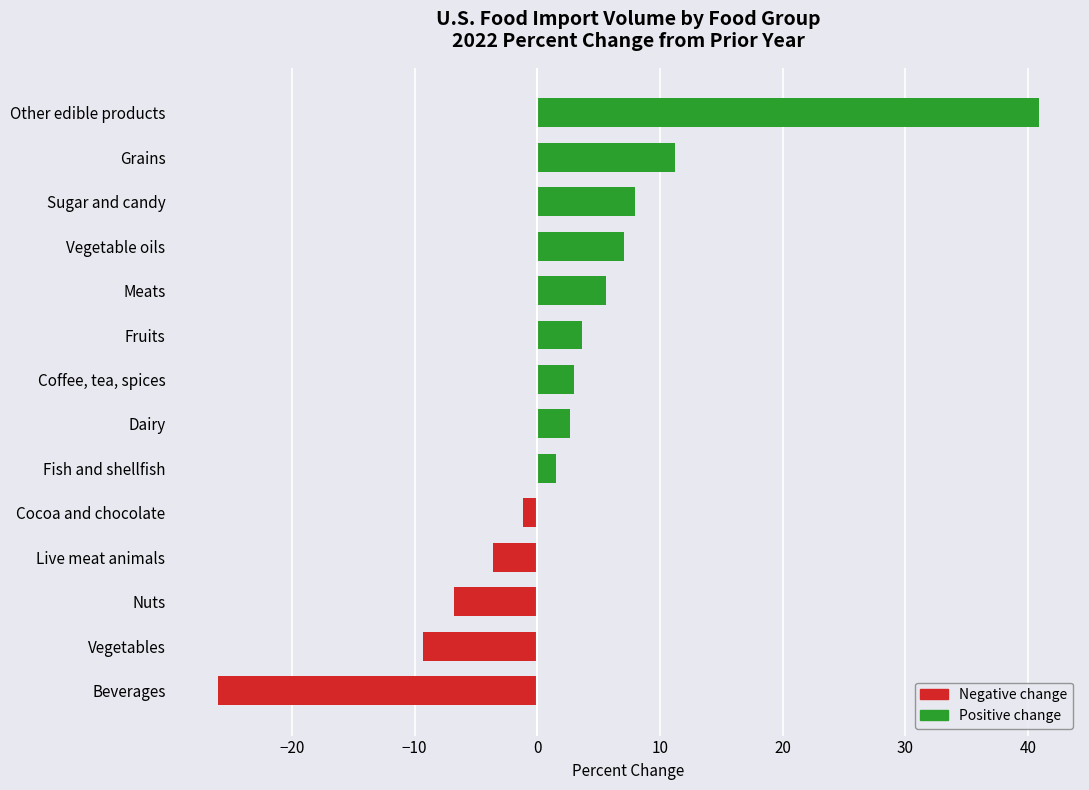

Is it true that the value at Fish and shellfish is 1.5?

True